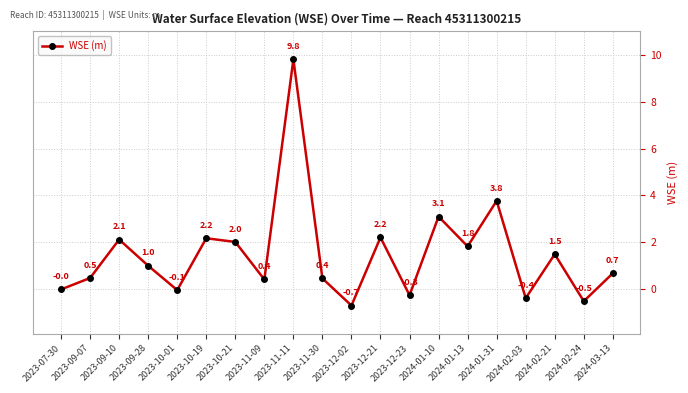

How many lines are shown in the chart?

1